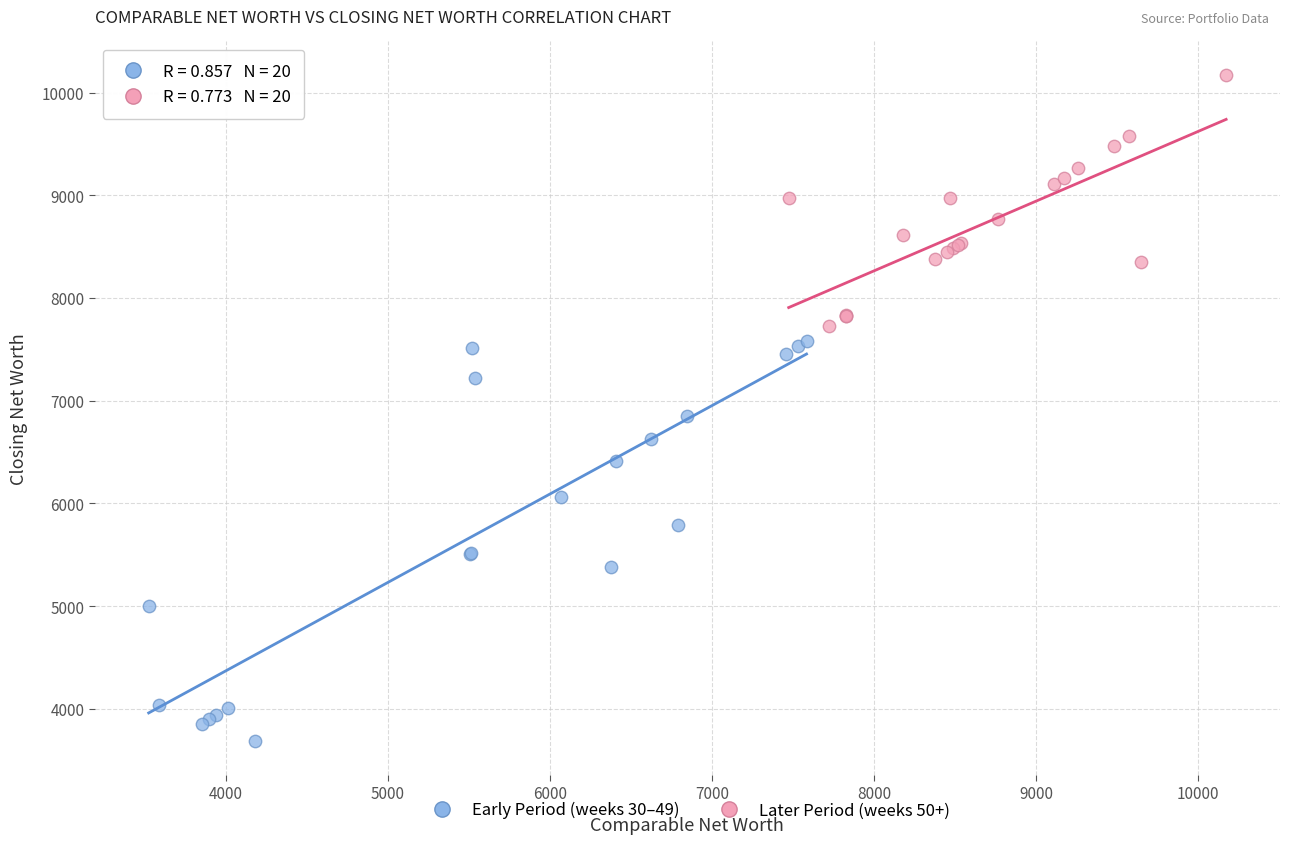

Which series has the widest spread of Y values?

Early Period (weeks 30–49)